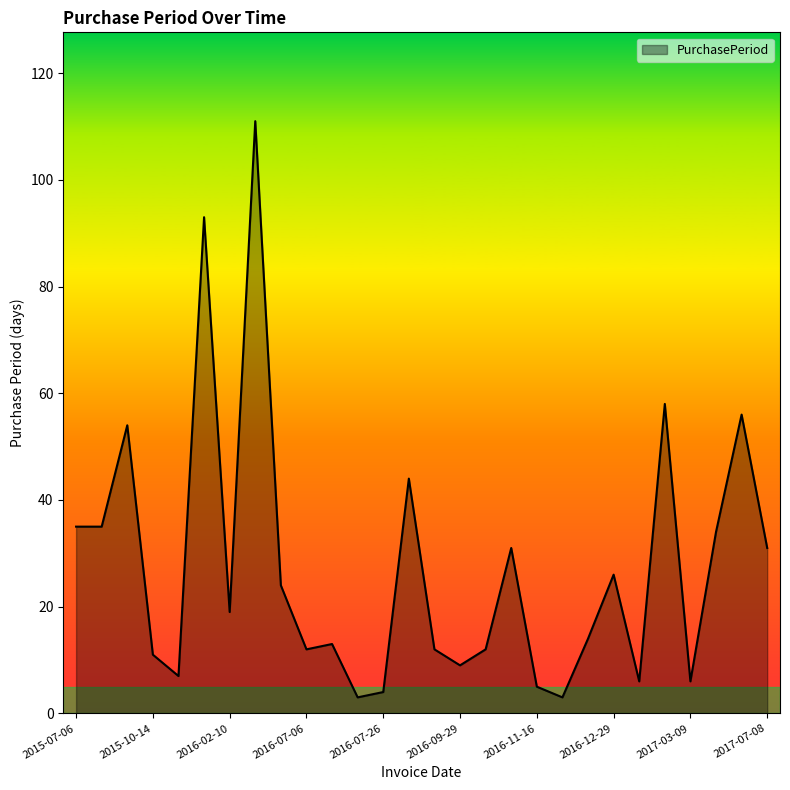

What is the difference between the maximum and minimum values?

108